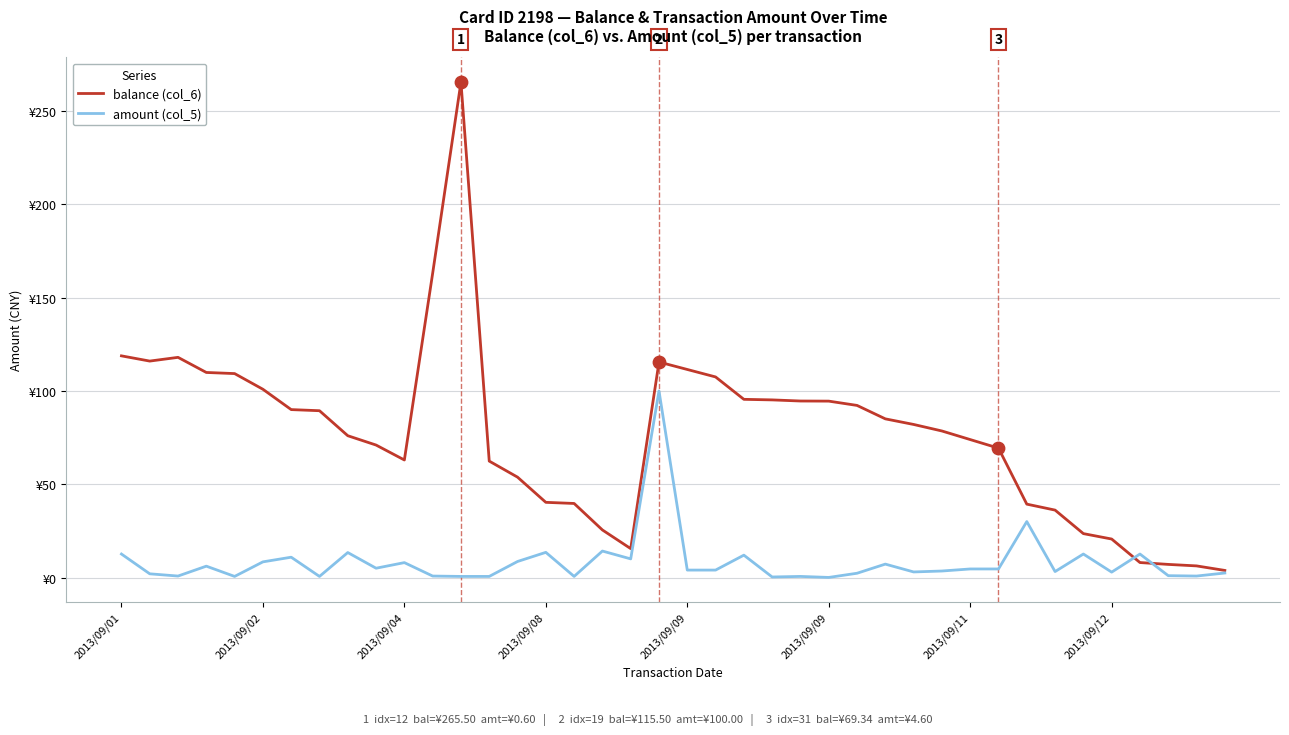

Which series has the largest total across all categories?

balance (col_6)